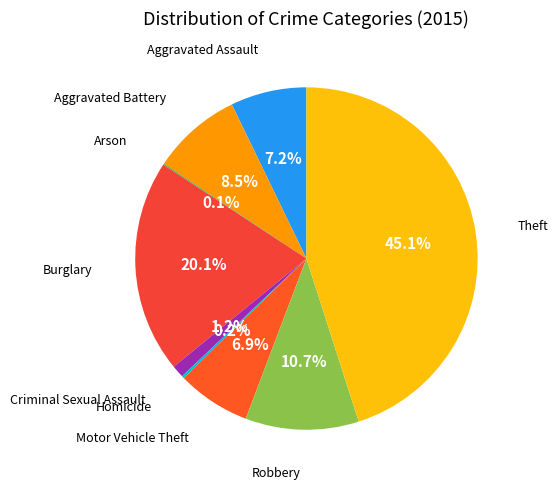

To the nearest percent, what is the average slice percentage?

11%